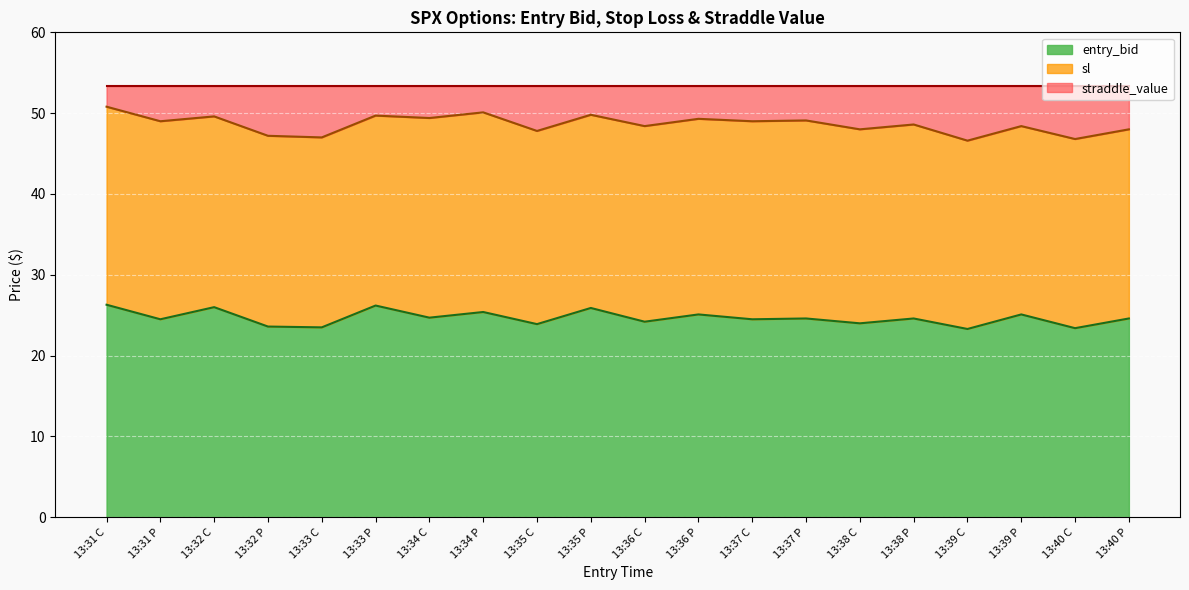

The value of entry_bid at 13:40 C is 23.4. True or false?

True